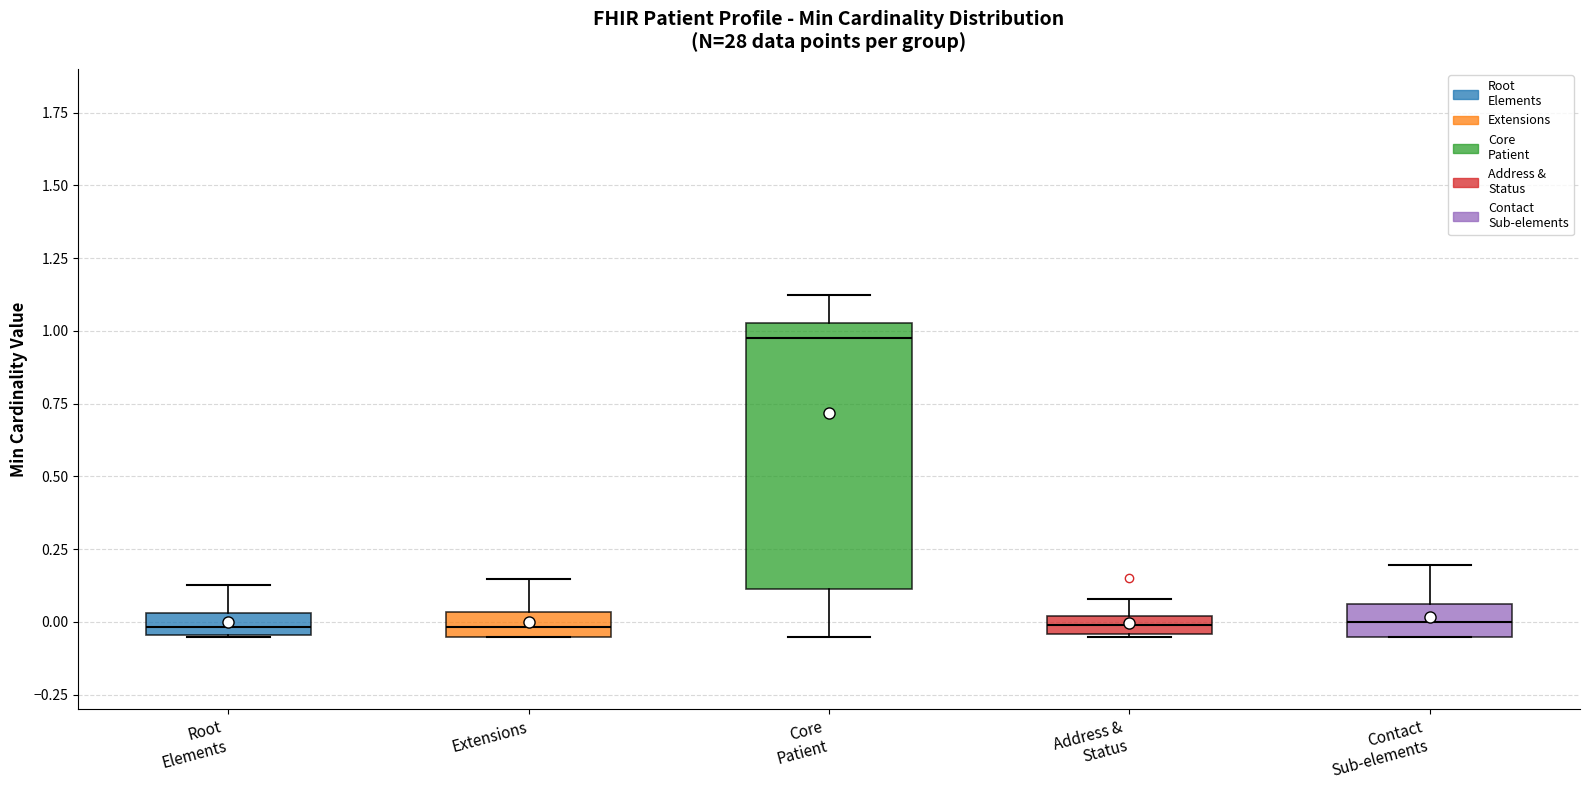

Where does the upper whisker of the box for Core Patient end on the y-axis? The values are not printed on the chart, so give them approximately, as read against the axis.

1.10